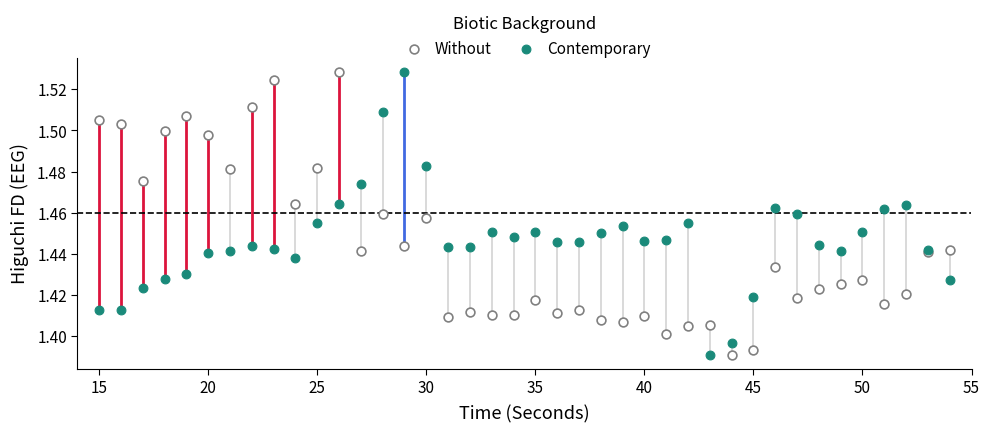

What is the X range (max minus min) for the scatter plot?

39.0